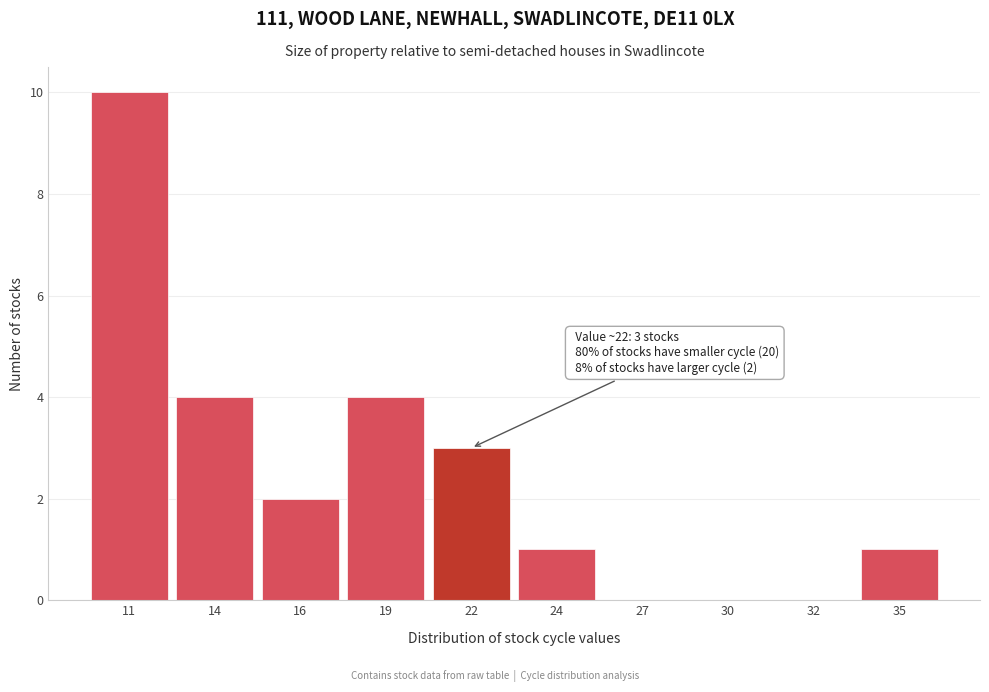

Reading left to right, extract all data points from this chart.

11=10	14=4	16=2	19=4	22=3	24=1	27=0	30=0	32=0	35=1